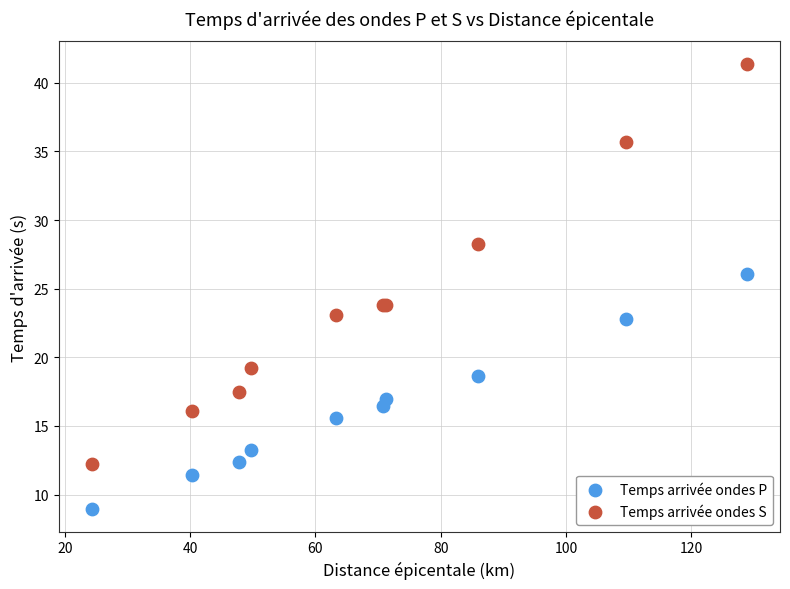

Which series has the widest spread of Y values?

Temps arrivée ondes S